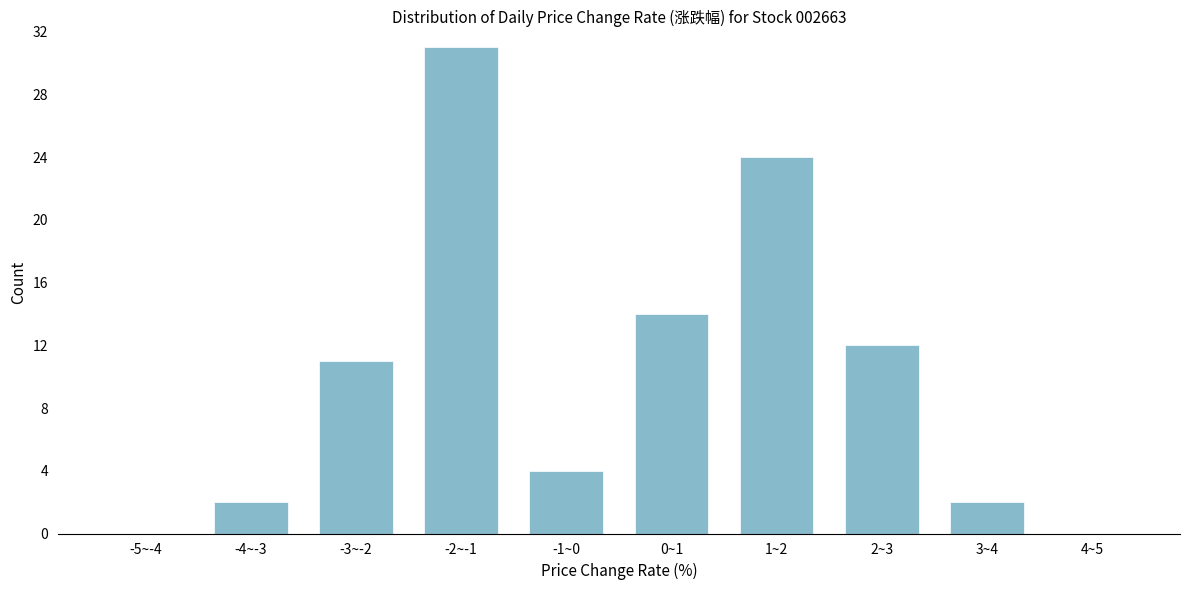

Reading left to right, what are all the values shown in this chart?

-5~-4=0	-4~-3=2	-3~-2=11	-2~-1=31	-1~0=4	0~1=14	1~2=24	2~3=12	3~4=2	4~5=0